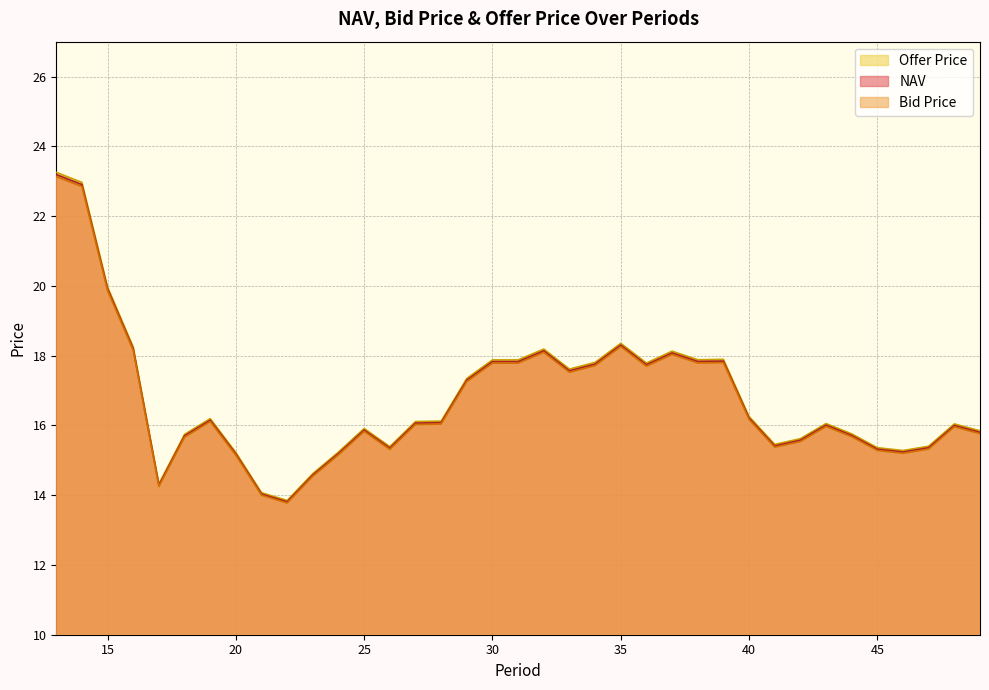

How many interior local peaks does the NAV series have?

8